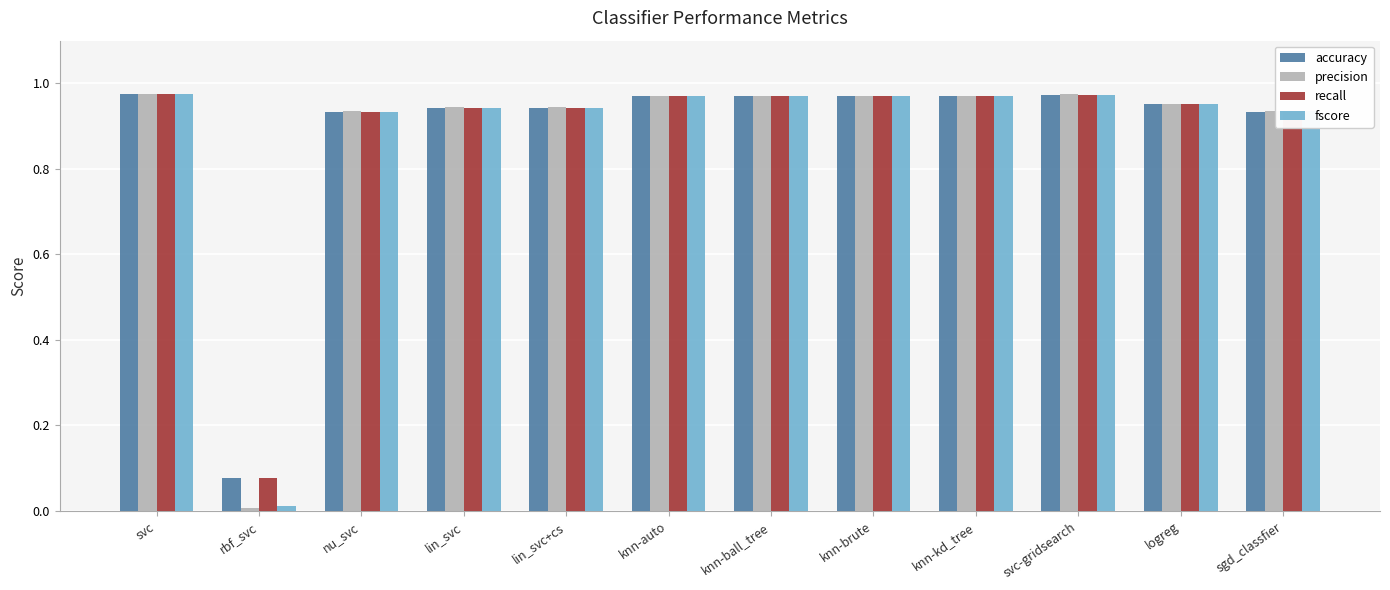

What is the label of the 3rd bar from the right?

svc-gridsearch